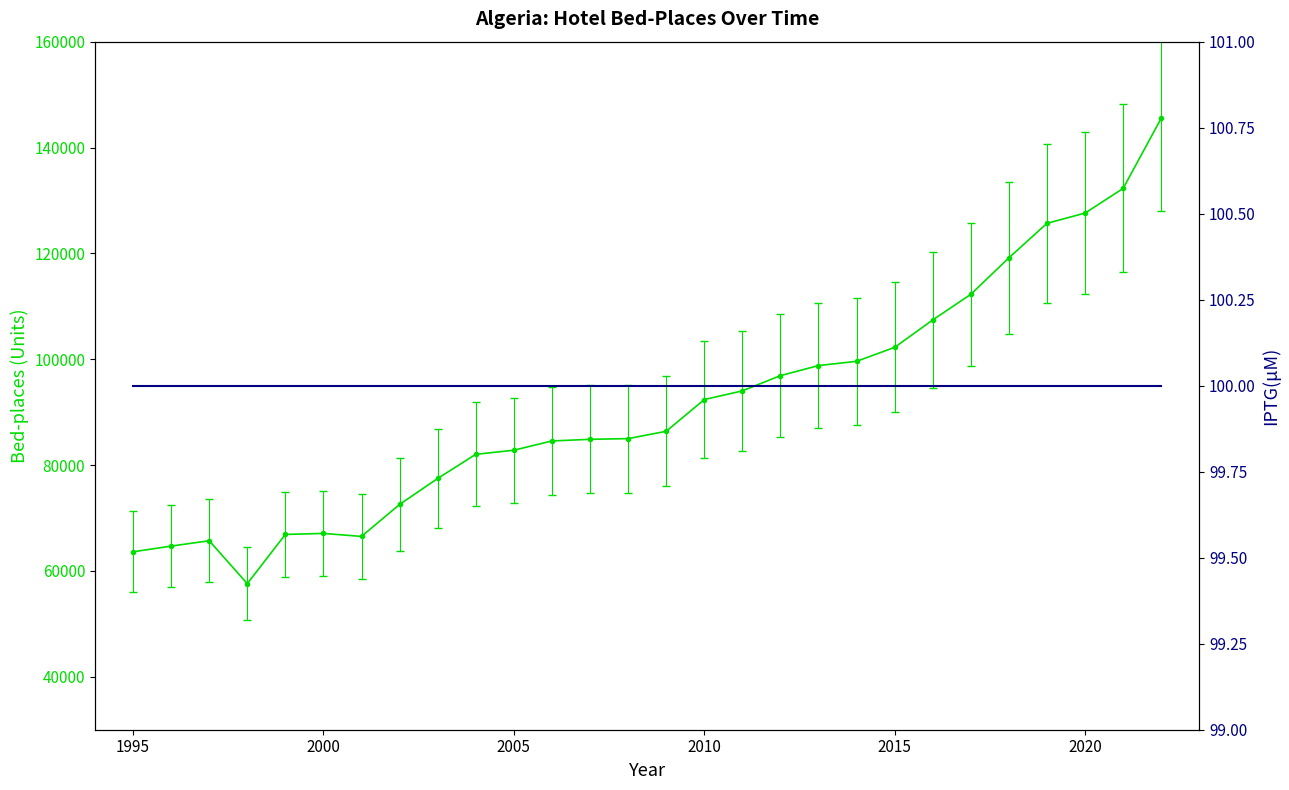

Which category has the highest value across all series?

2022